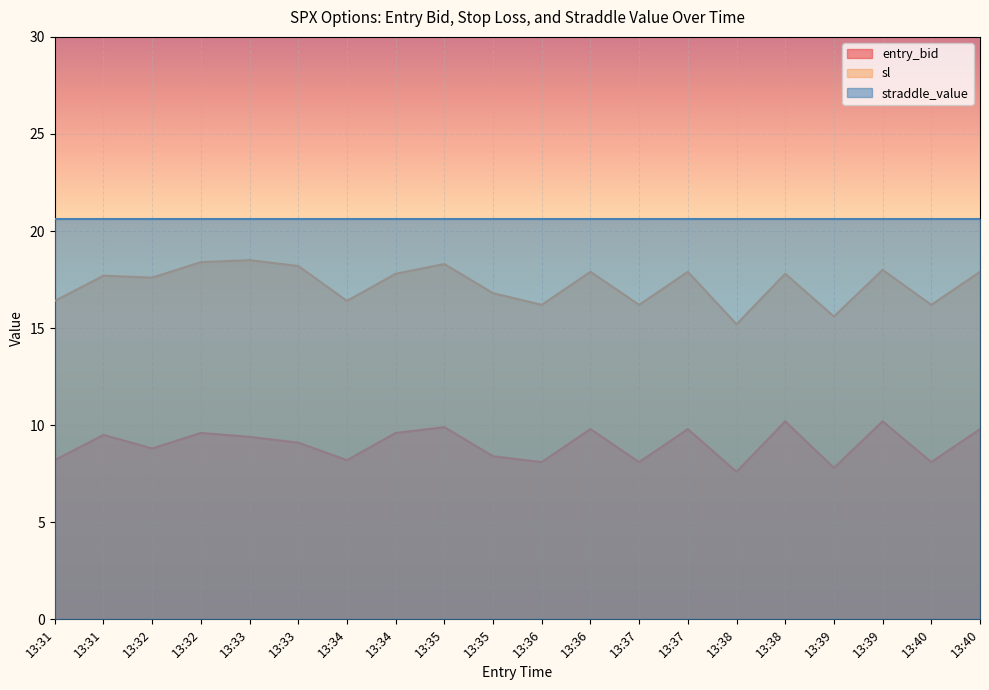

What are all the series names shown in the legend?

entry_bid, sl, straddle_value